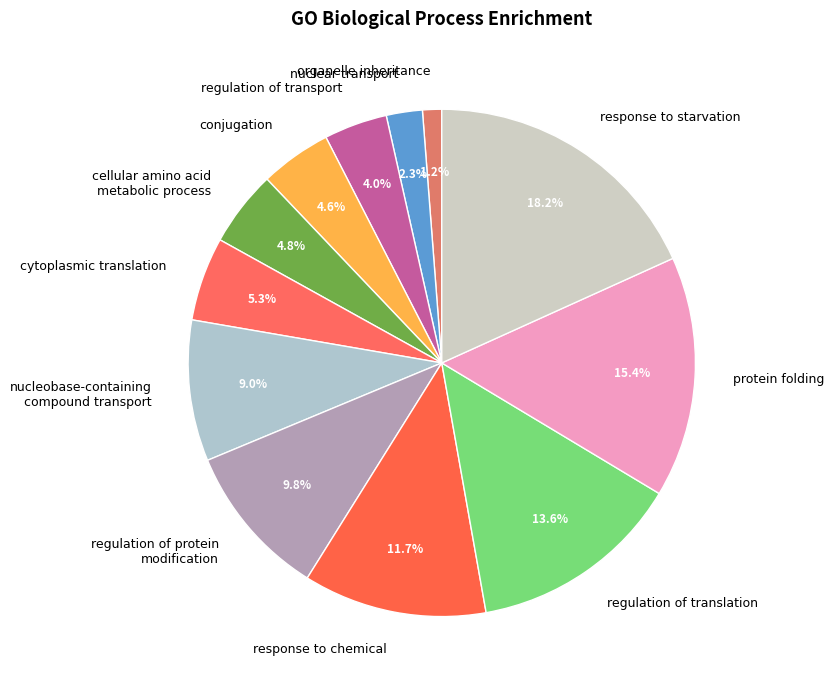

Between response to chemical and regulation of transport, which is larger?

response to chemical